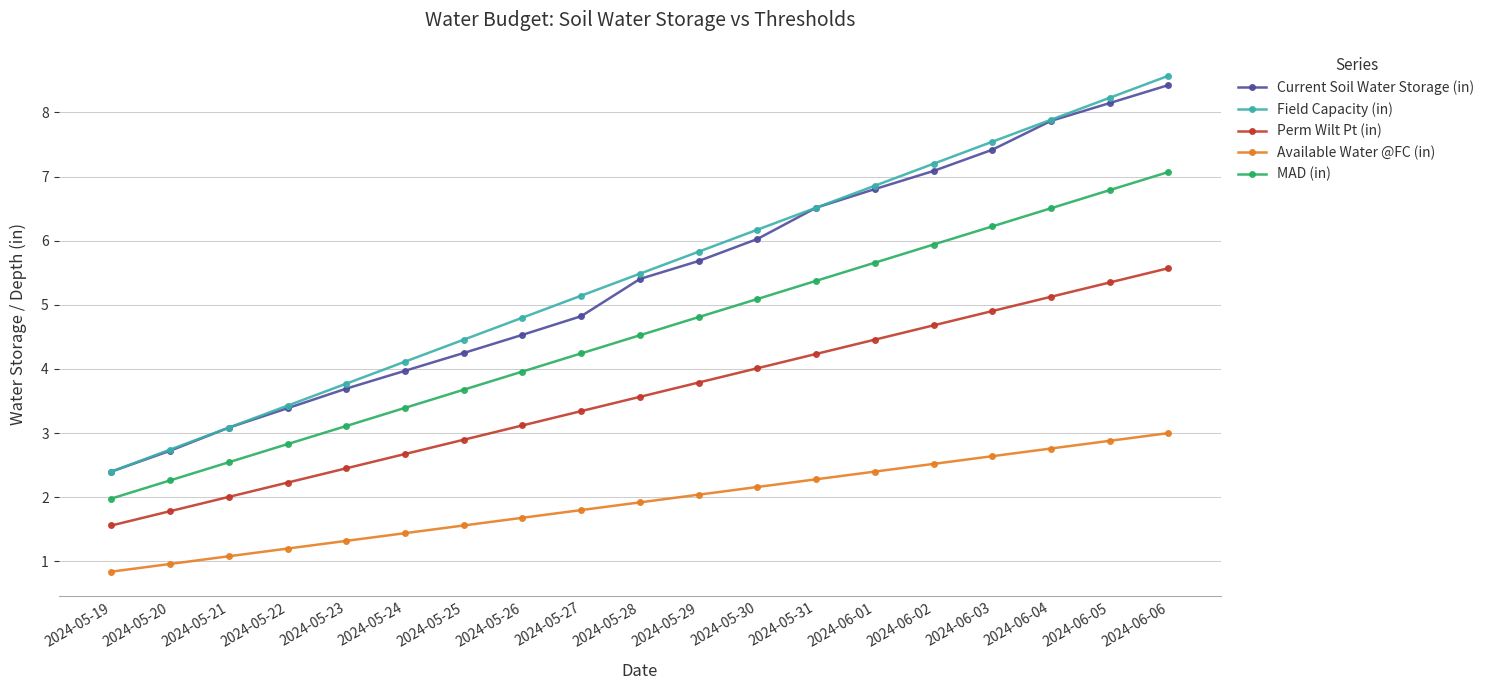

What value does the Available Water @FC (in) series have at 2024-05-22?

1.2